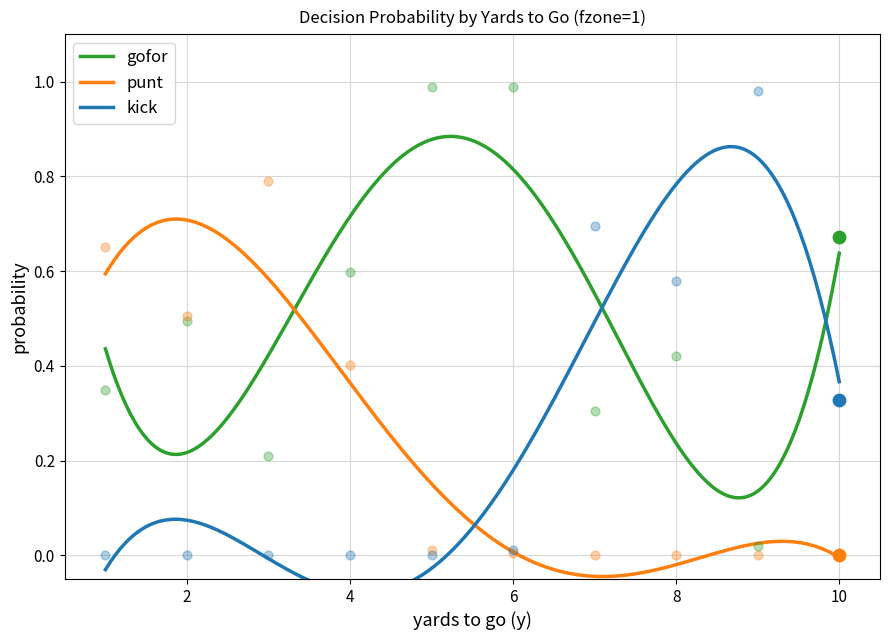

Which series has the widest spread of Y values?

kick